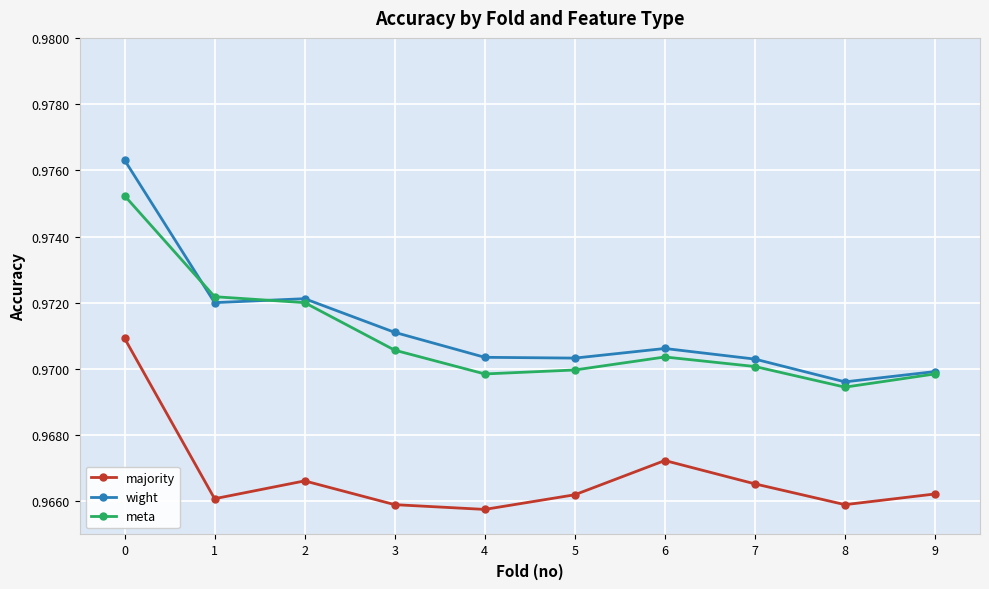

What is the sum of the meta values at 8 and 1?

1.9